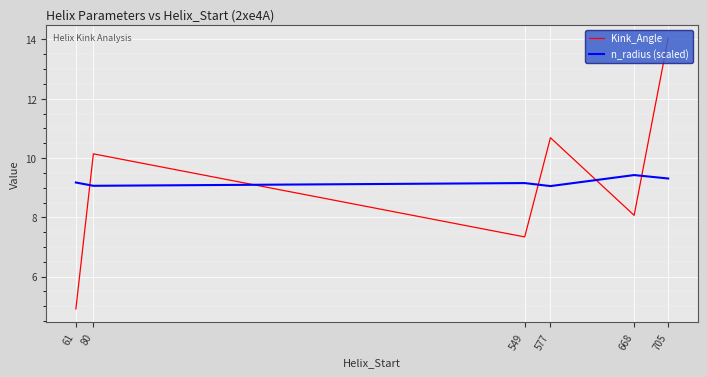

What is the average value of the n_radius (scaled) series?

9.2